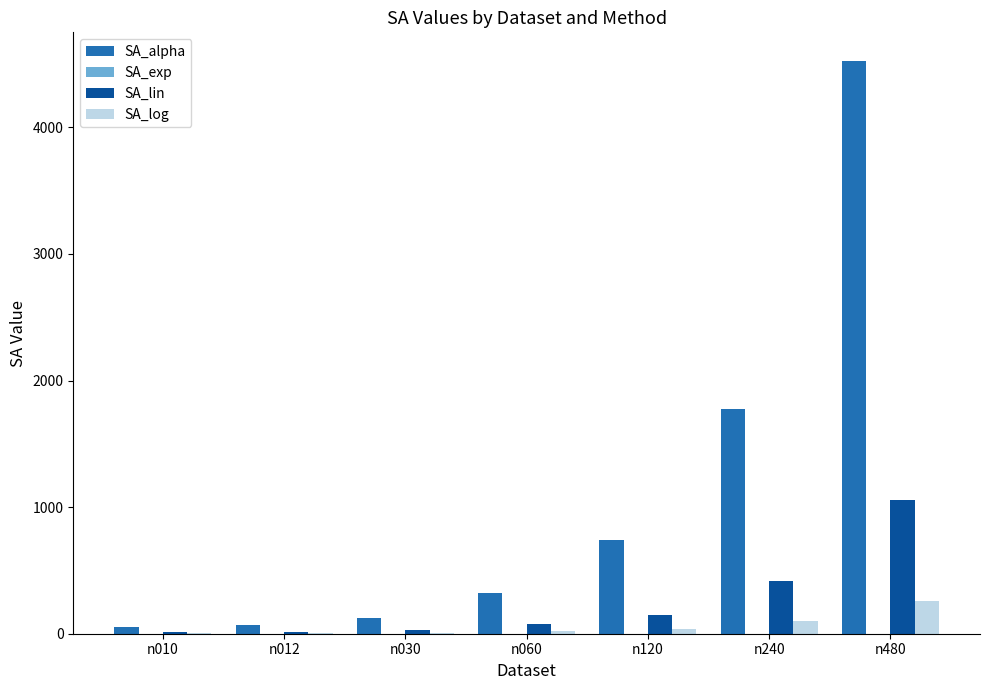

Is the value of SA_alpha at n240 greater than the value of SA_lin at n240?

Yes